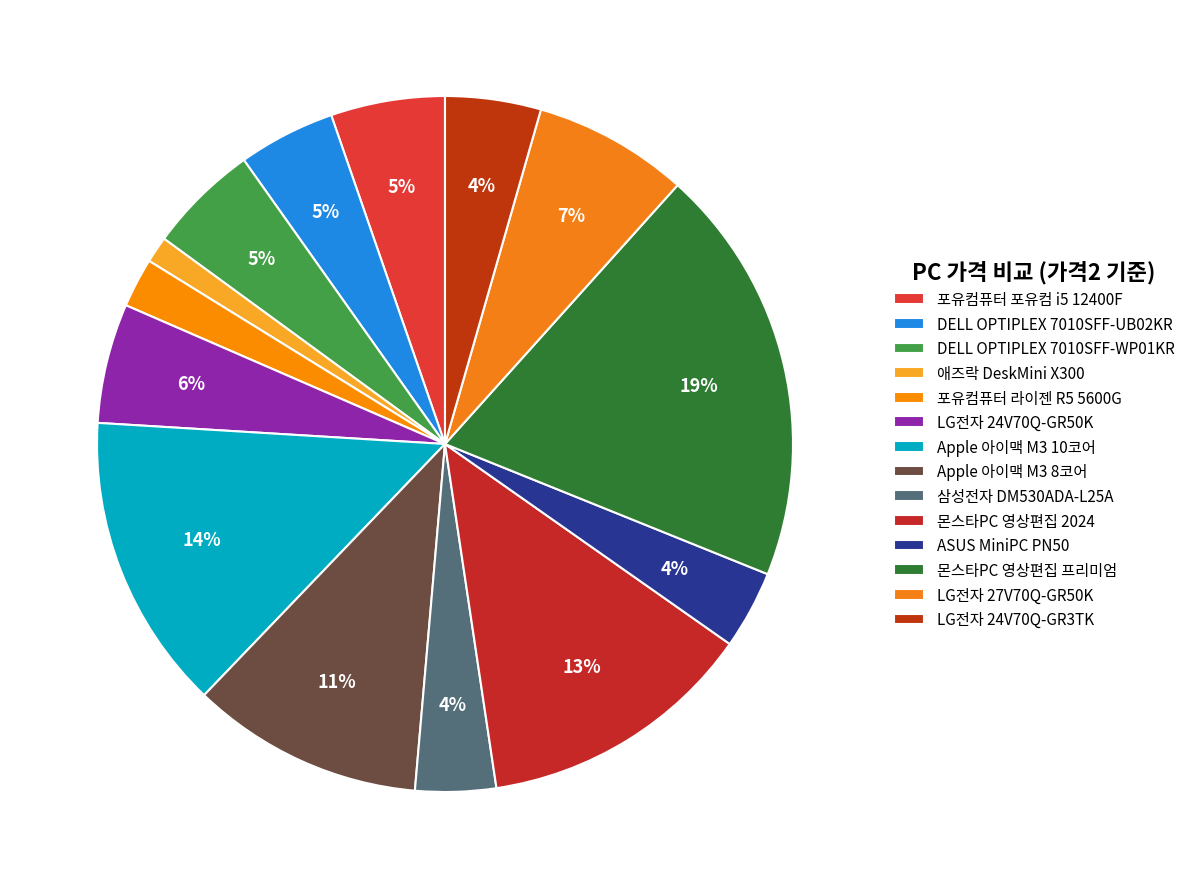

To the nearest percent, what is the combined percentage of Apple 아이맥 M3 8코어 and 몬스타PC 영상편집 2024?

24%